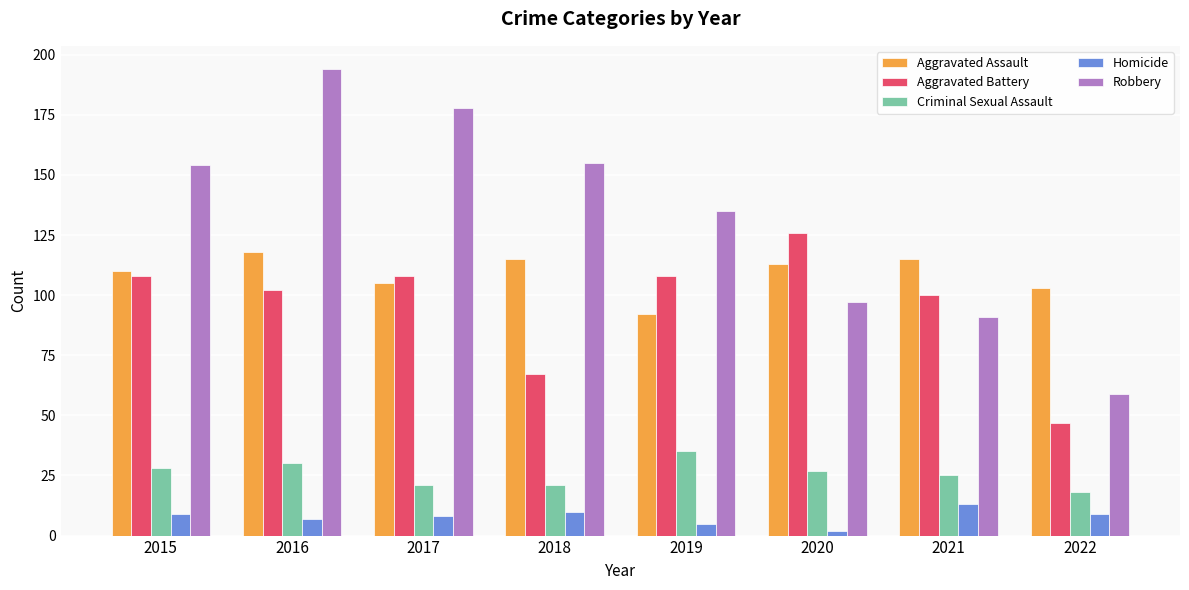

What value does the Homicide series have at 2020?

2